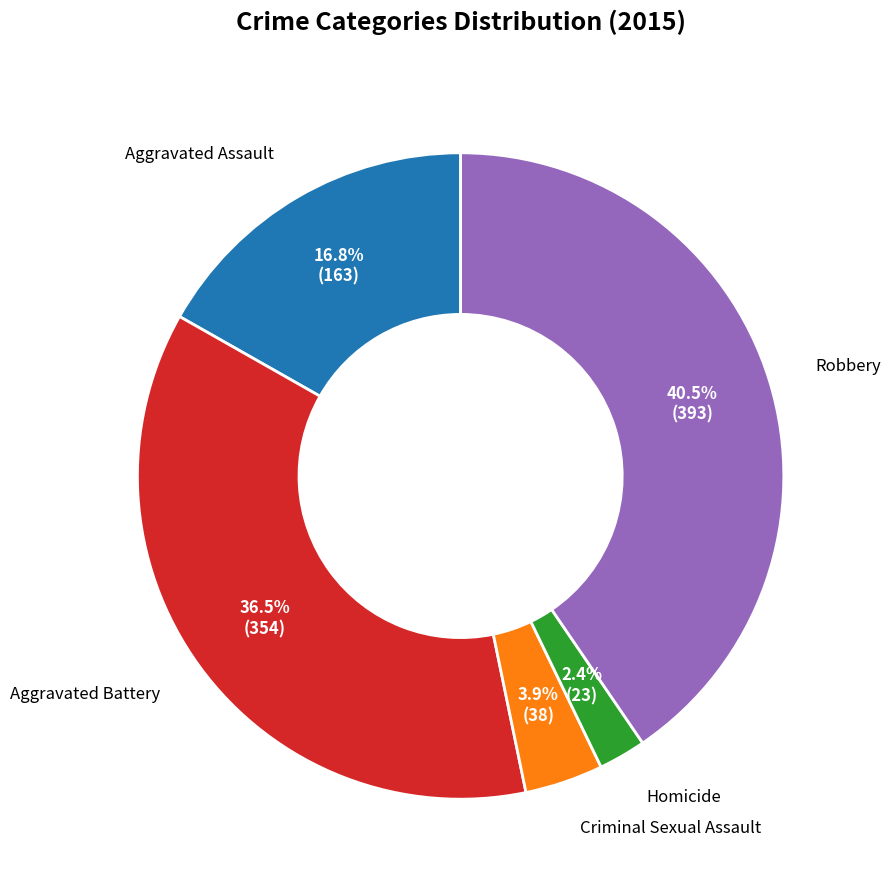

Count the number of slices in the pie.

5